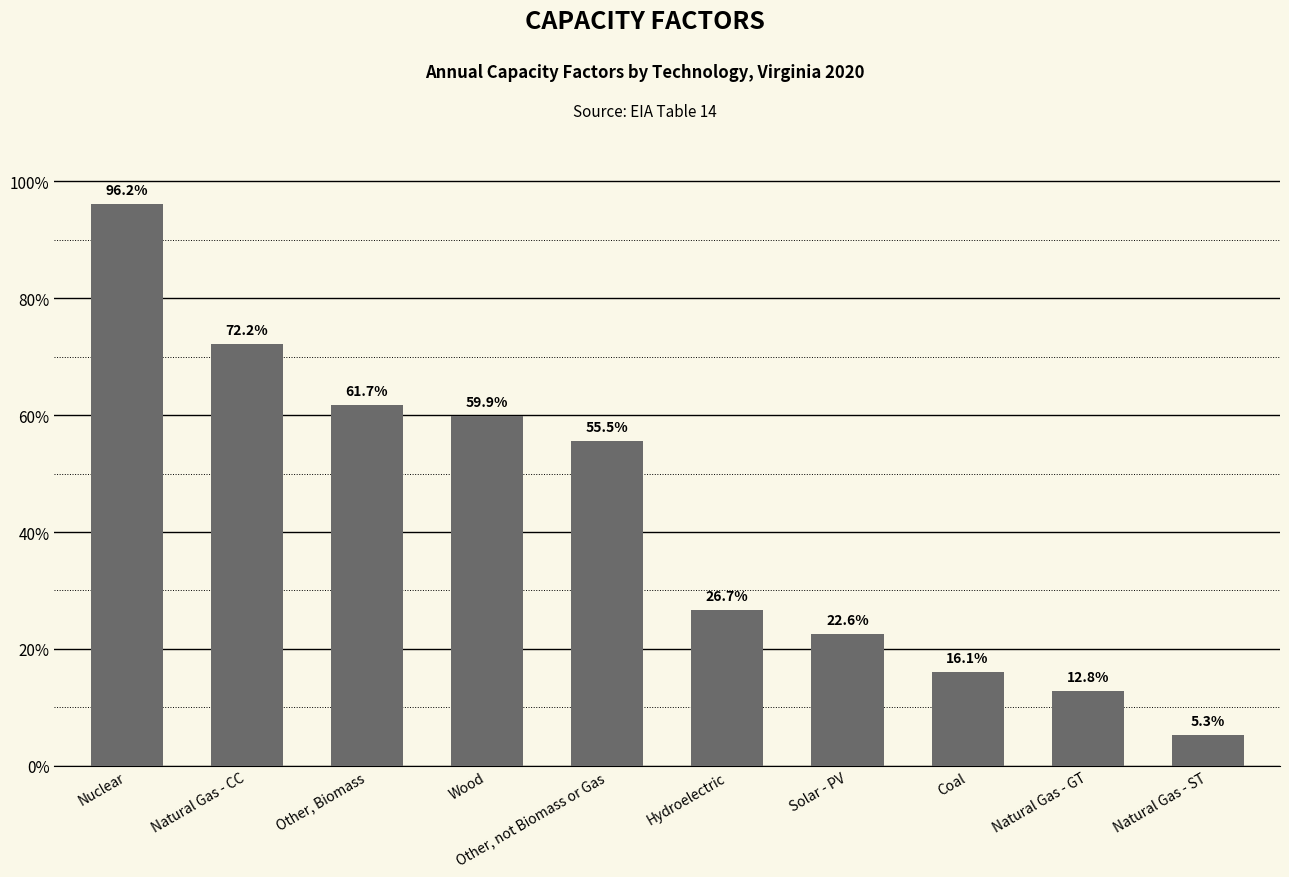

What is the difference between the second highest and second lowest values?

59.4